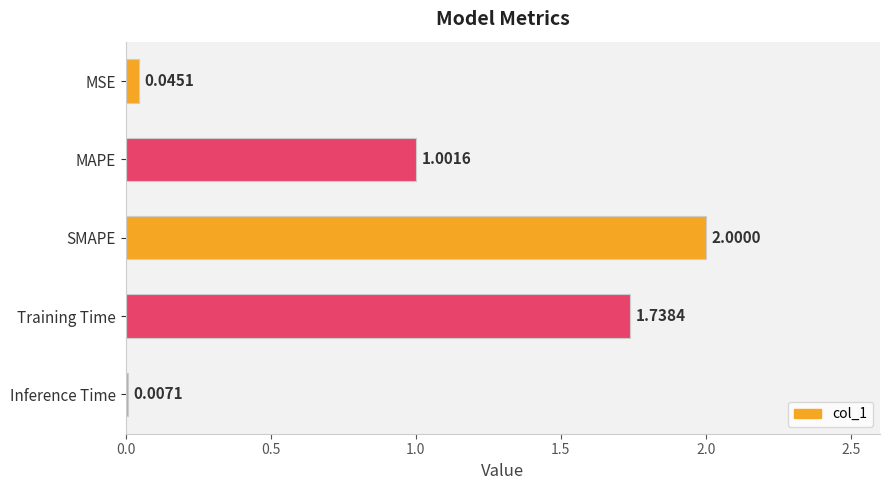

Are the bars horizontal?

Yes